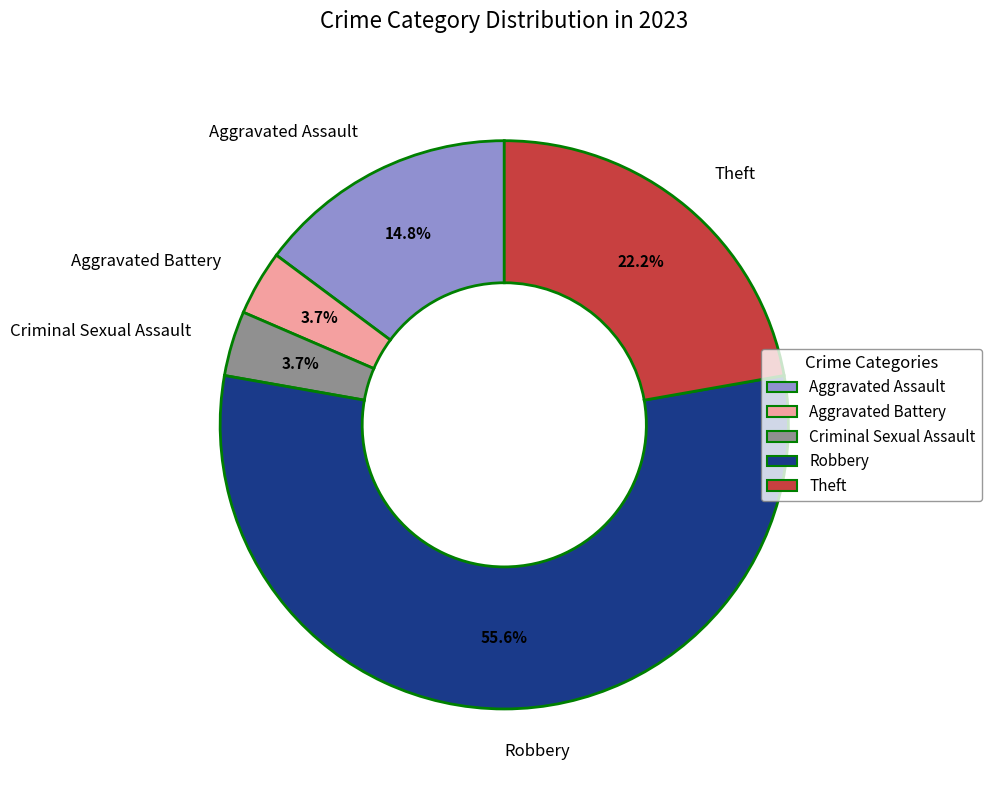

Which category has the biggest portion of the pie?

Robbery